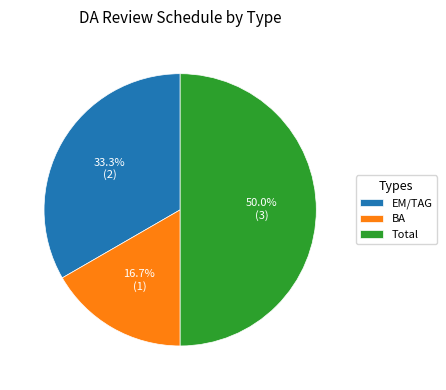

Between EM/TAG and Total, which is larger?

Total